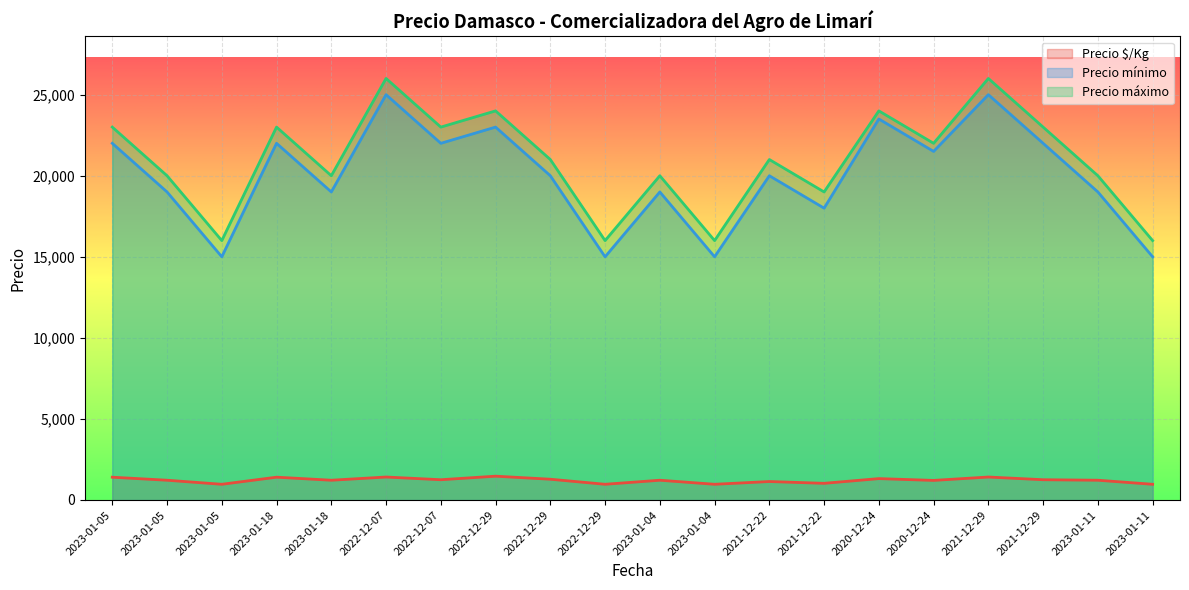

What is the label of the 13th point from the right?

2022-12-29